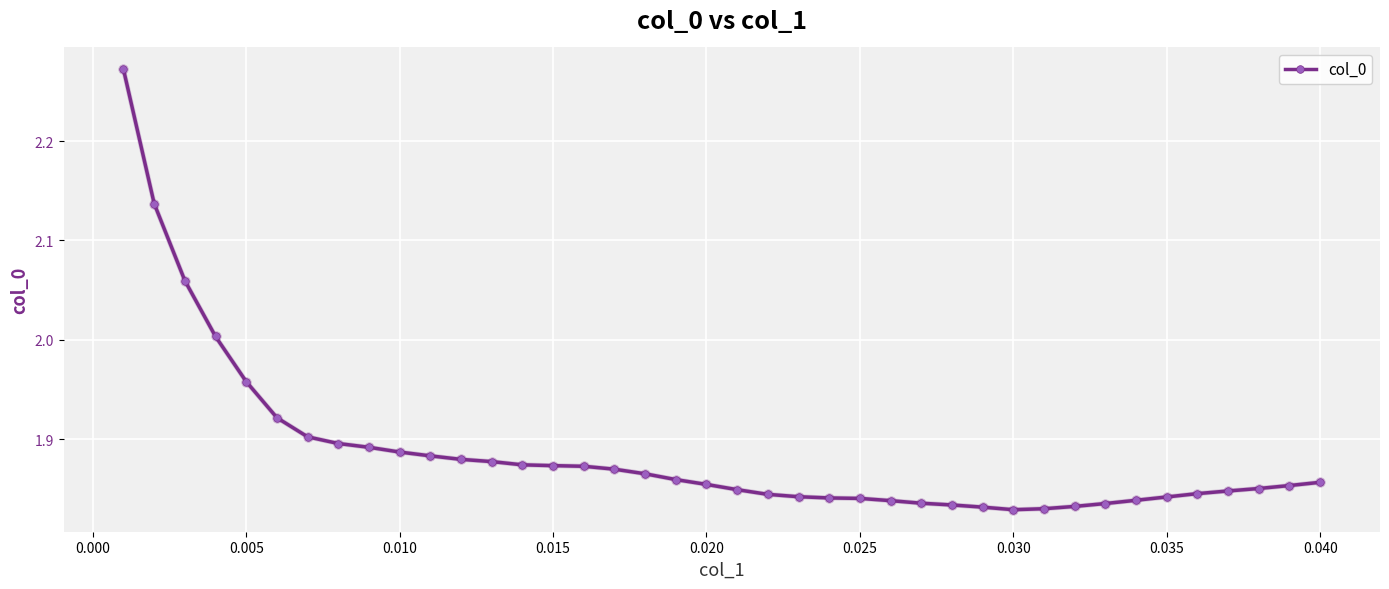

What is the sum of all values?

75.5